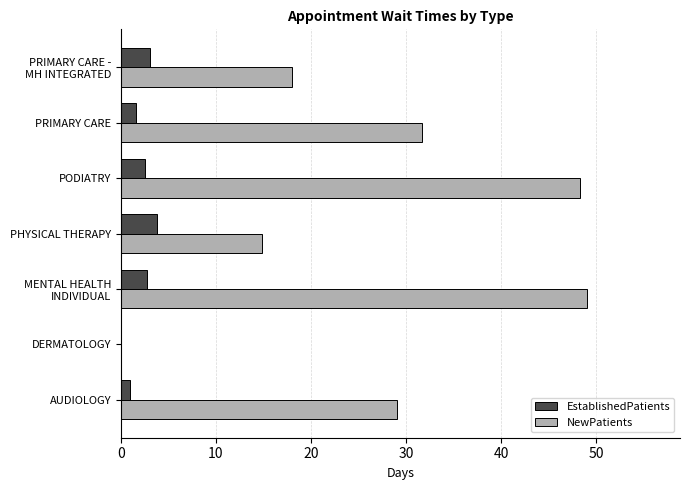

How many data points in EstablishedPatients are above 2?

4